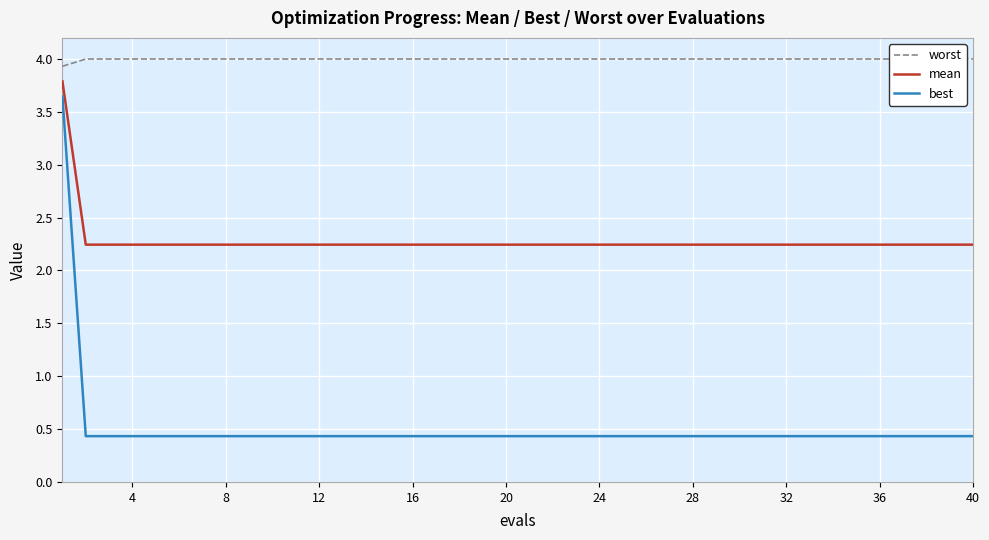

What is the maximum value for best?

3.6